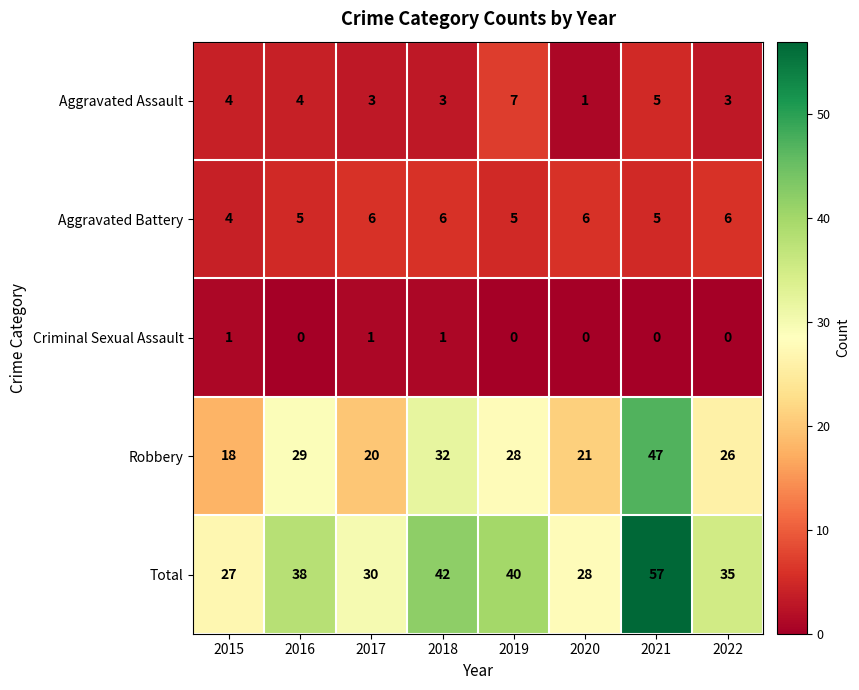

What is the maximum value shown in the chart?

57